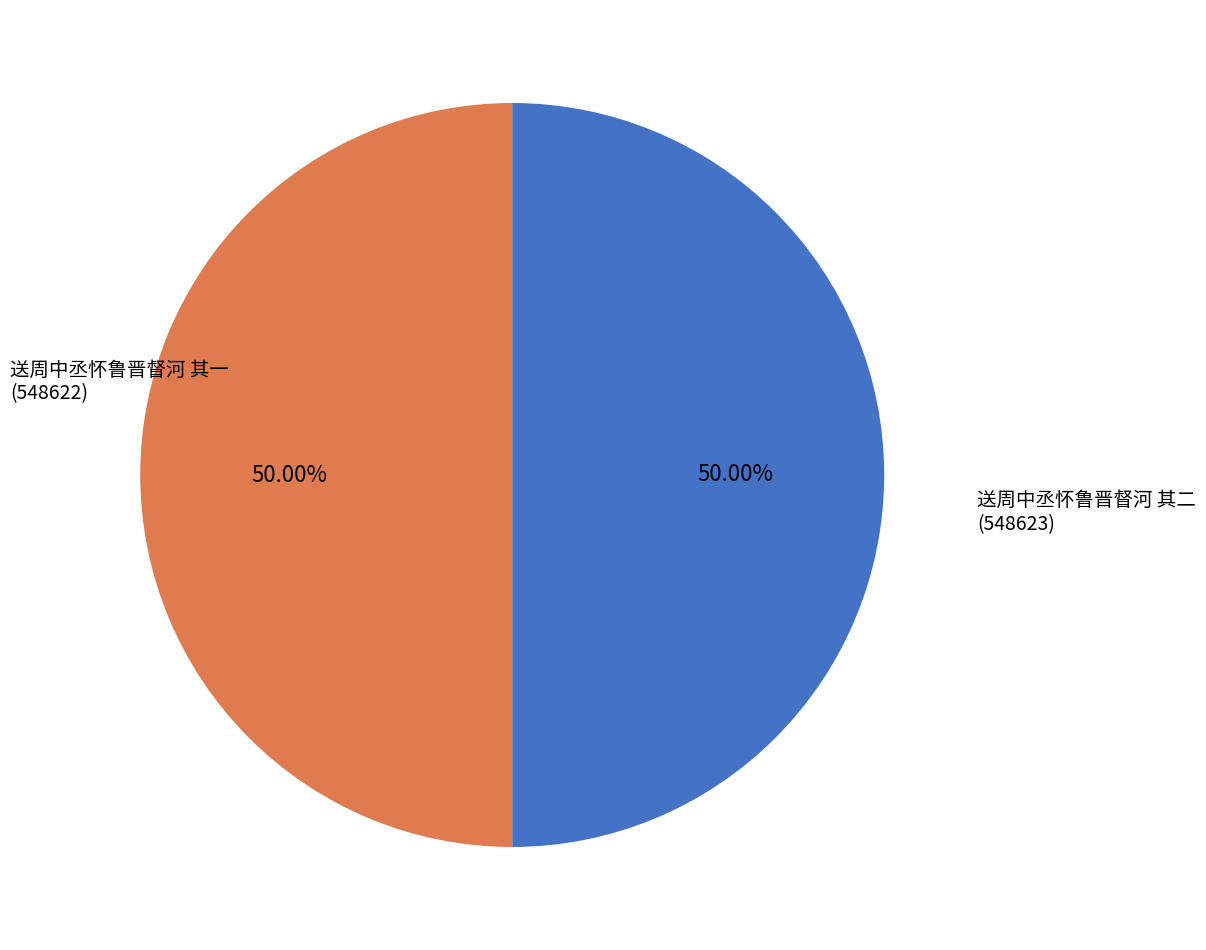

Rank the categories by value from highest to lowest.

送周中丞怀鲁晋督河 其二, 送周中丞怀鲁晋督河 其一